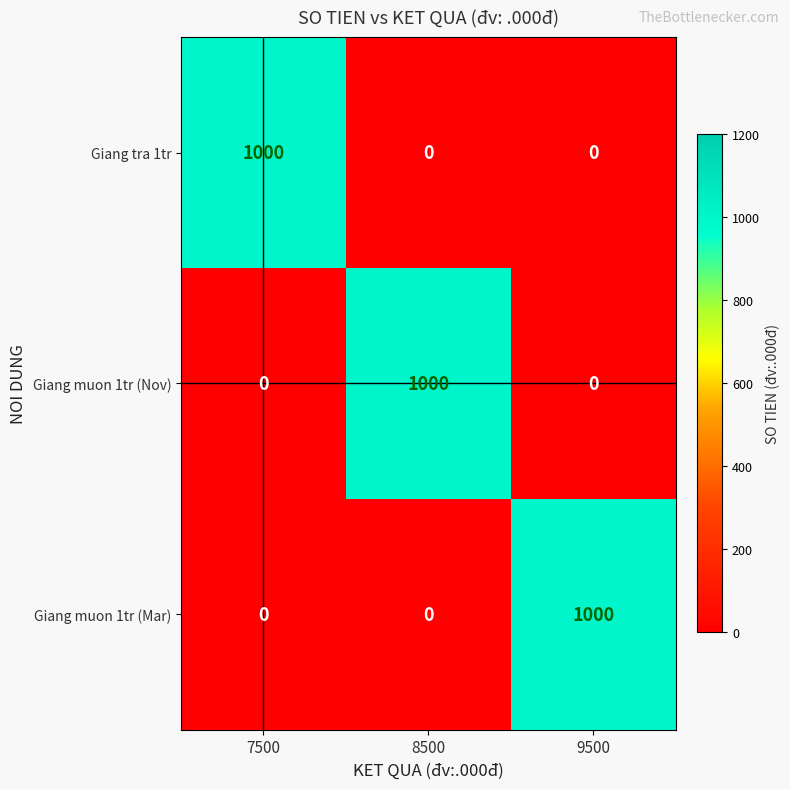

Reading right to left, transcribe all the data shown in this chart.

Giang tra 1tr: 9500=0	8500=0	7500=1000
Giang muon 1tr (Nov): 9500=0	8500=1000	7500=0
Giang muon 1tr (Mar): 9500=1000	8500=0	7500=0